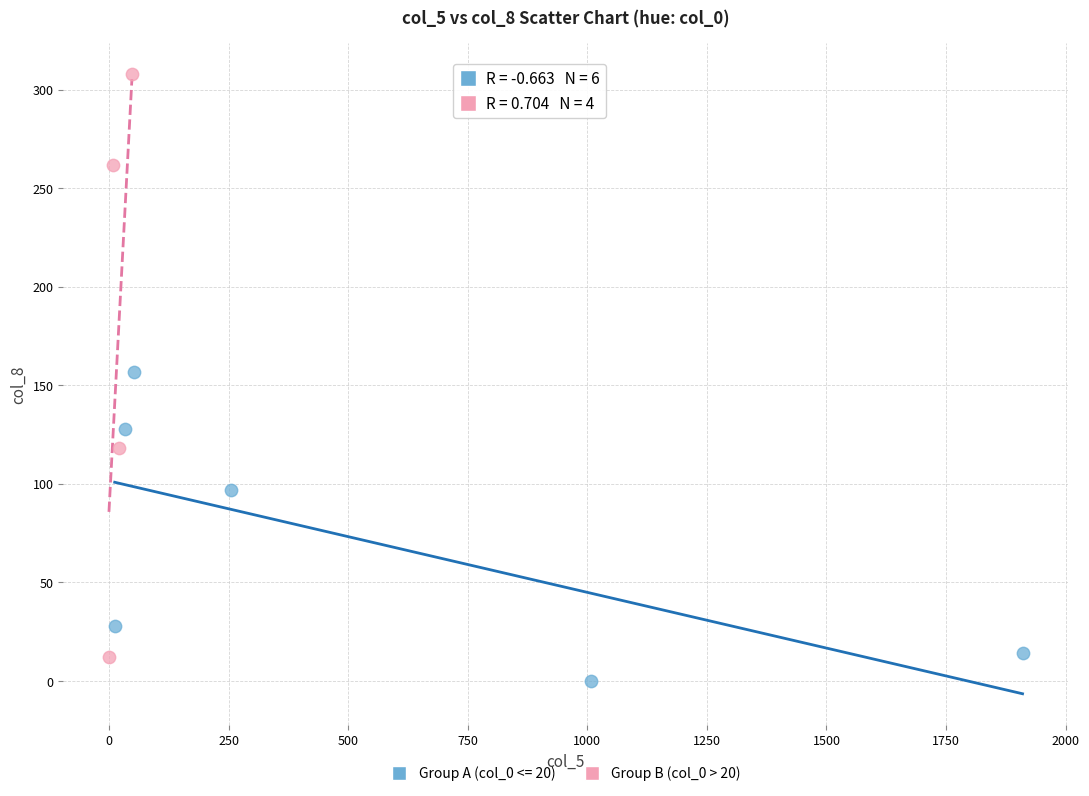

Which series has the widest spread of Y values?

Group B (col_0 > 20)